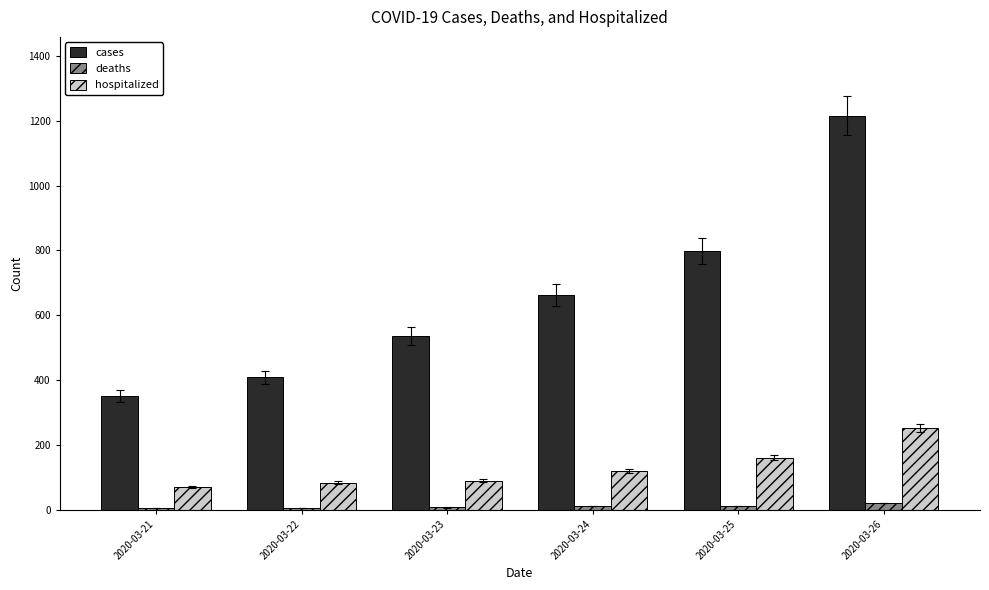

What is the greatest value displayed?

1216